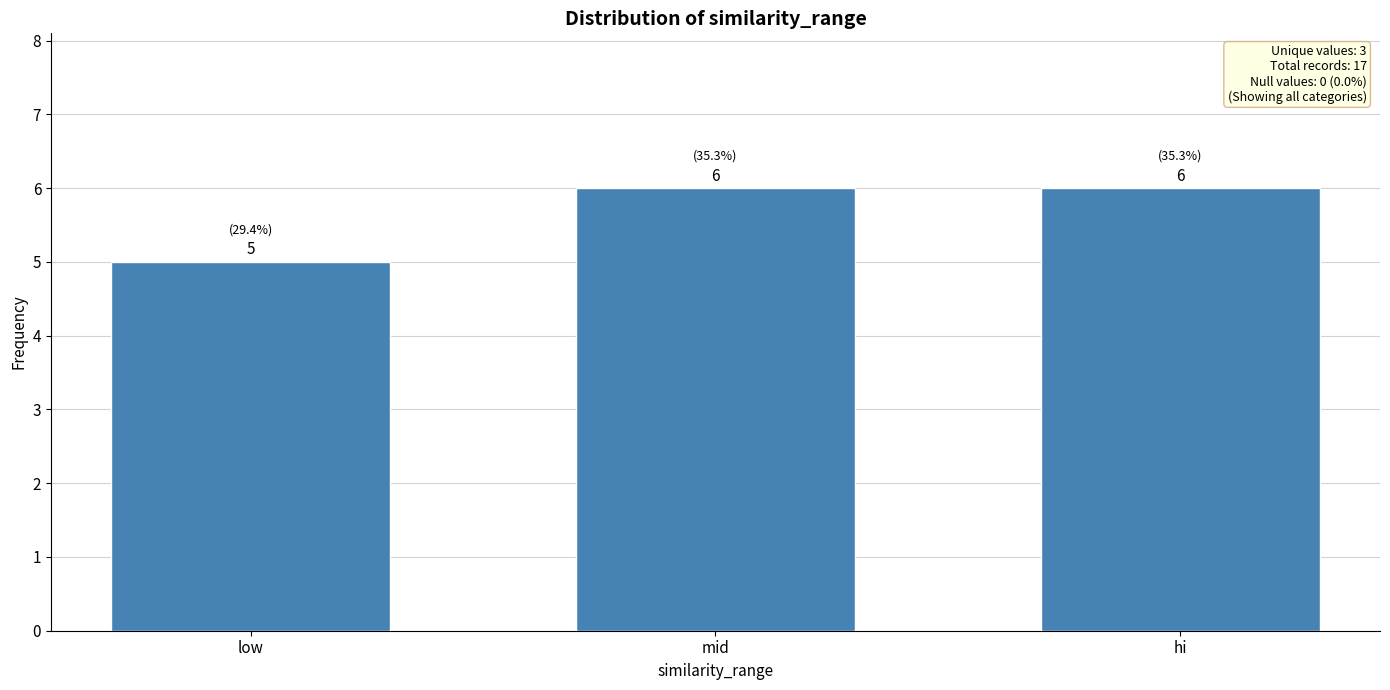

What is the sum of all values?

17